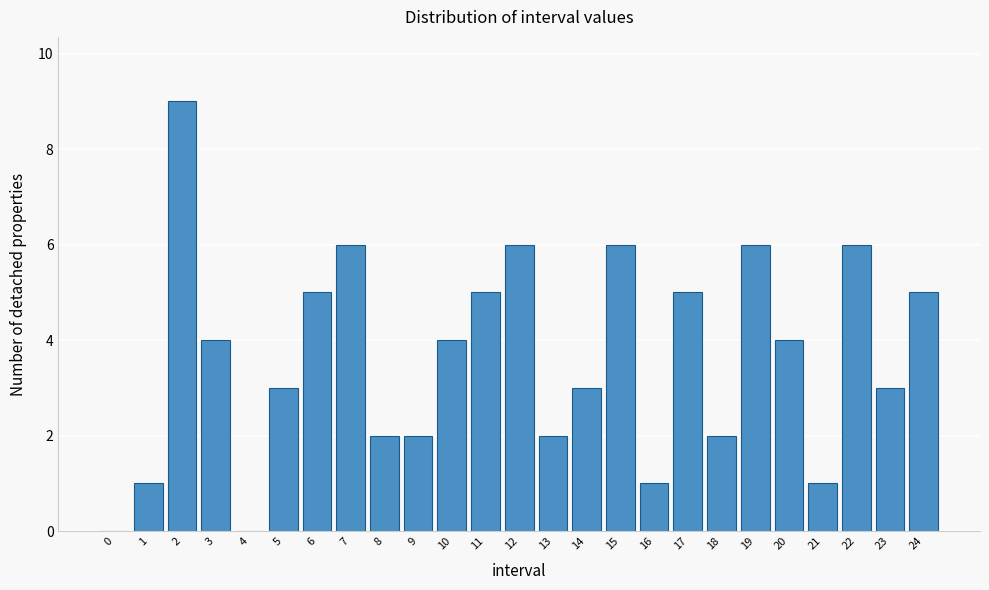

Reading right to left, extract all data points from this chart.

24=5	23=3	22=6	21=1	20=4	19=6	18=2	17=5	16=1	15=6	14=3	13=2	12=6	11=5	10=4	9=2	8=2	7=6	6=5	5=3	4=0	3=4	2=9	1=1	0=0